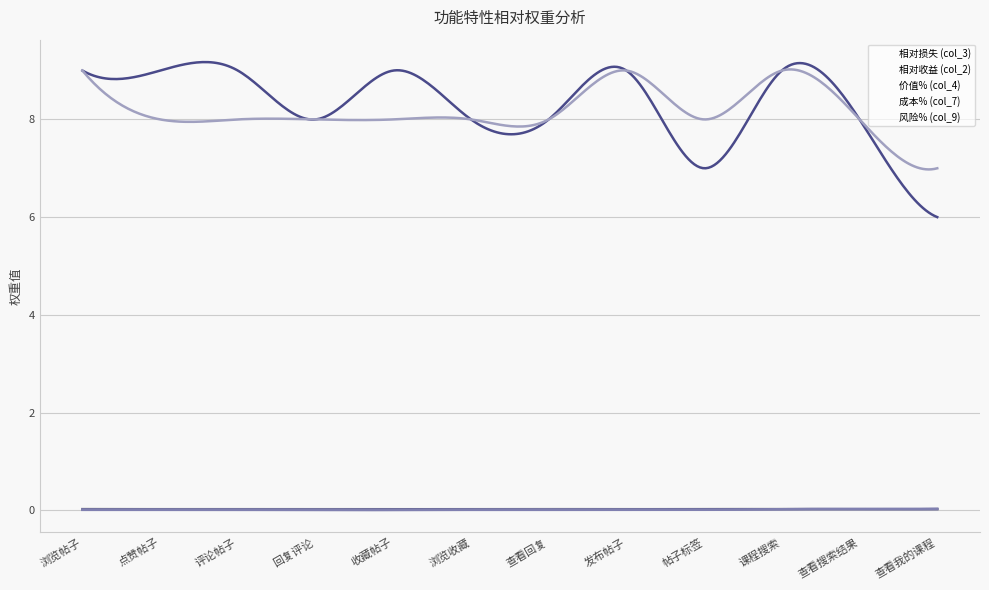

True or false: 成本% (col_7) has a value of 0.0 at 收藏帖子.

False